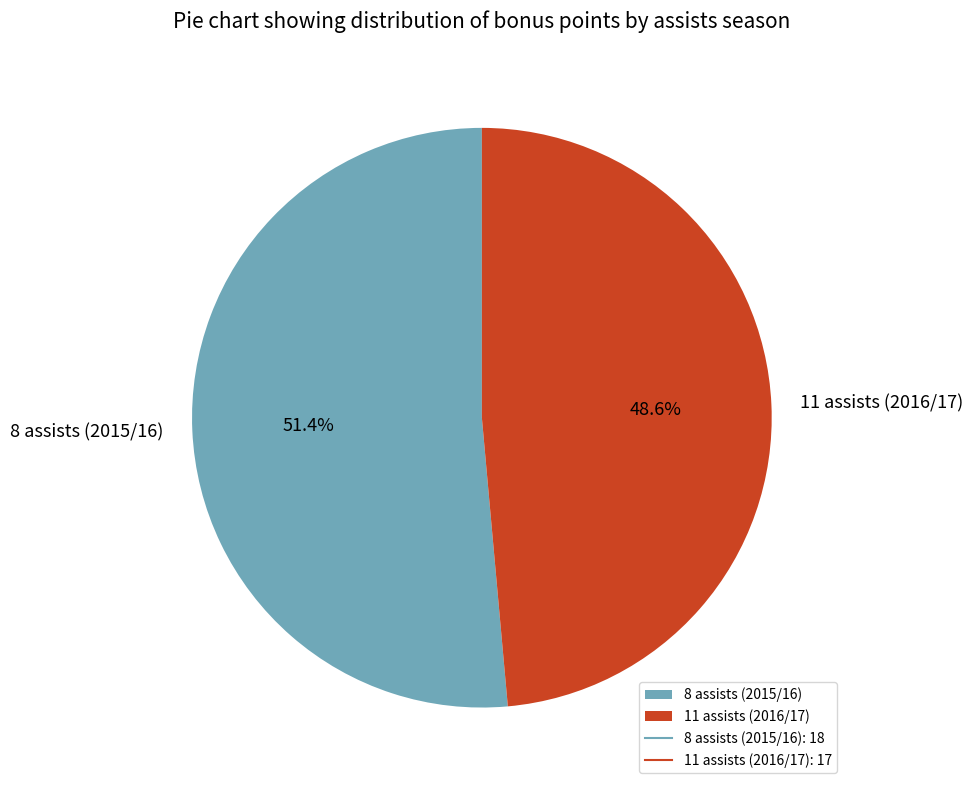

What is the ratio of the value at 11 assists (2016/17) to the value at 8 assists (2015/16)?

0.9